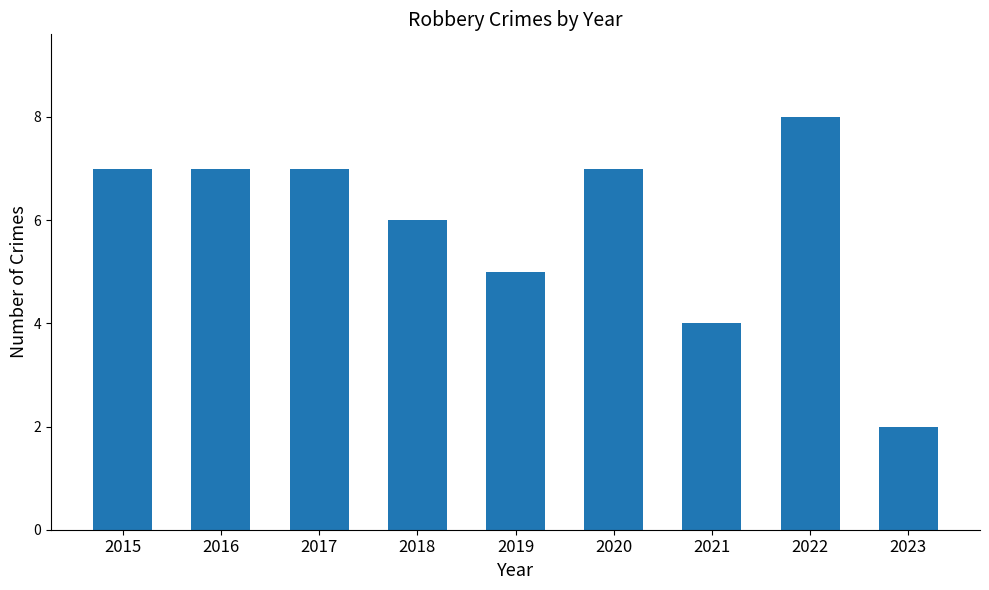

Are the bars grouped side by side (vs. stacked)?

No